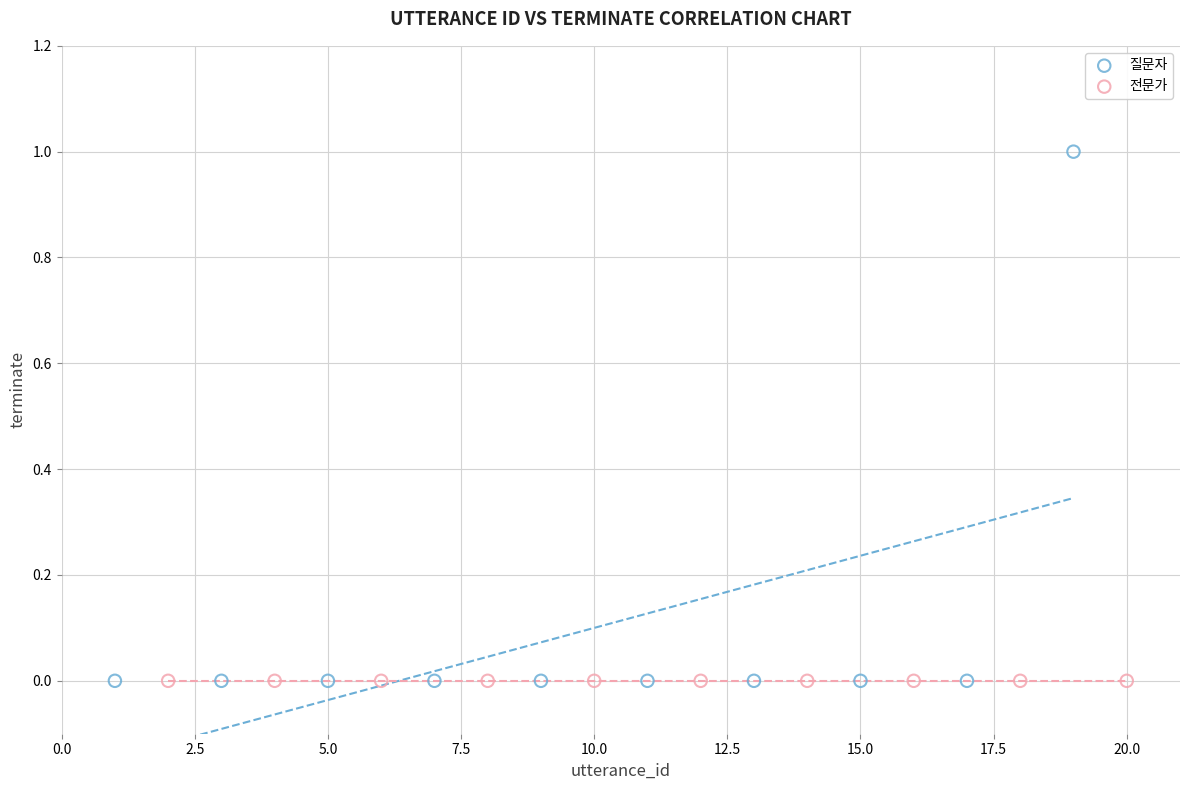

Which series reaches the maximum Y coordinate?

질문자